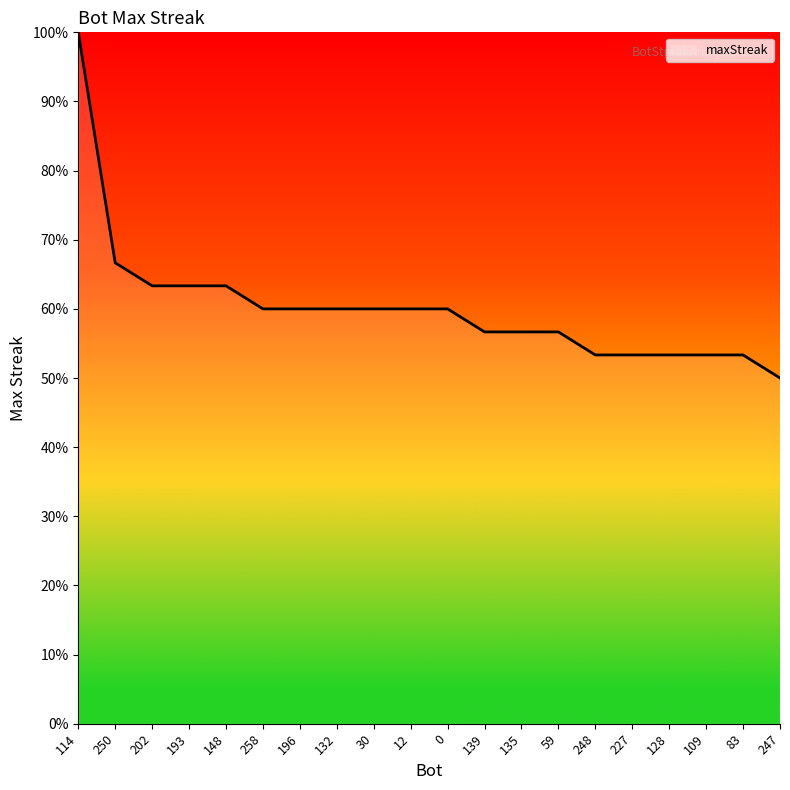

What position from the right is 114?

20